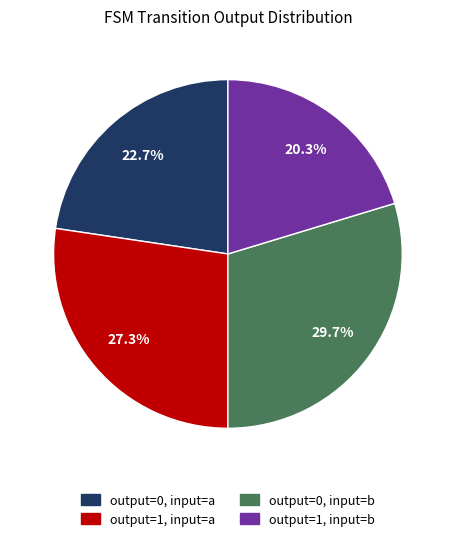

True or false: output=1, input=a accounts for 36% of the total.

False